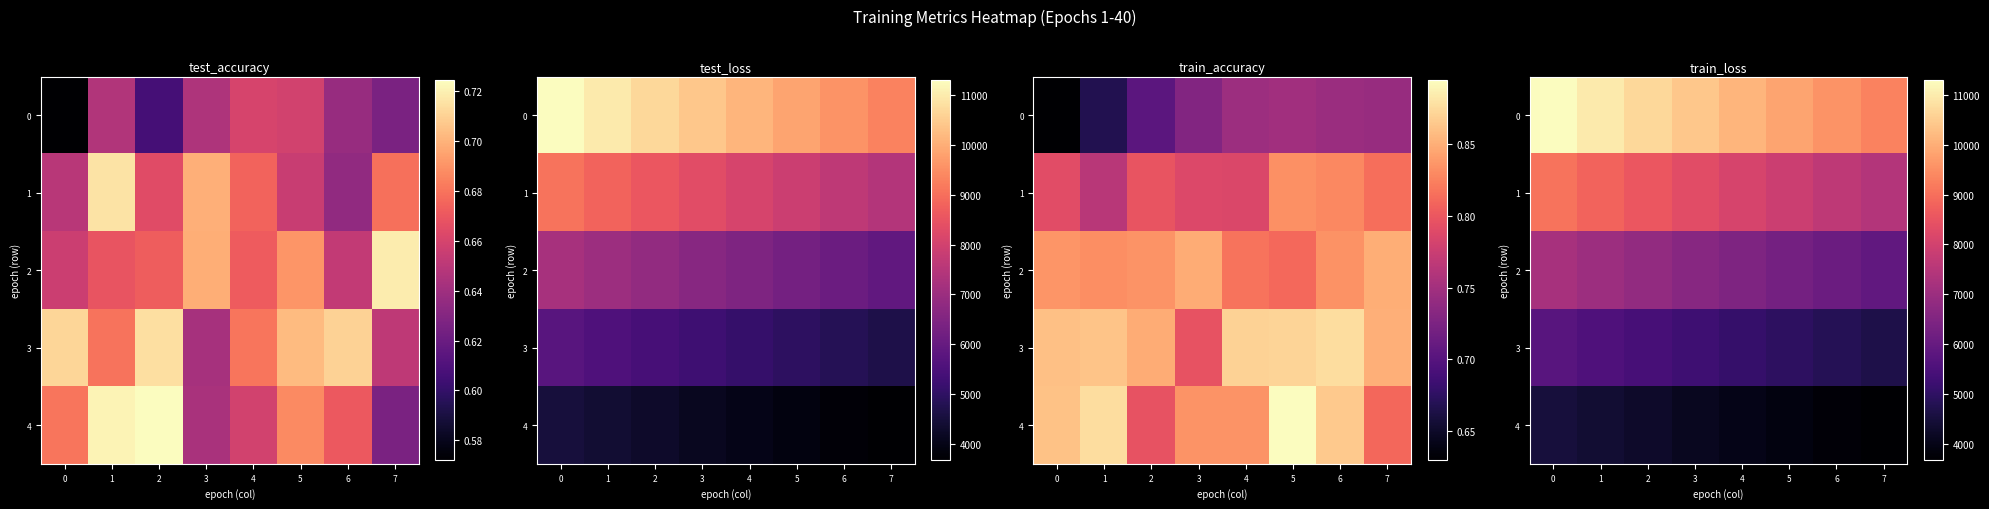

Read the 1 value at 4.

8102.8